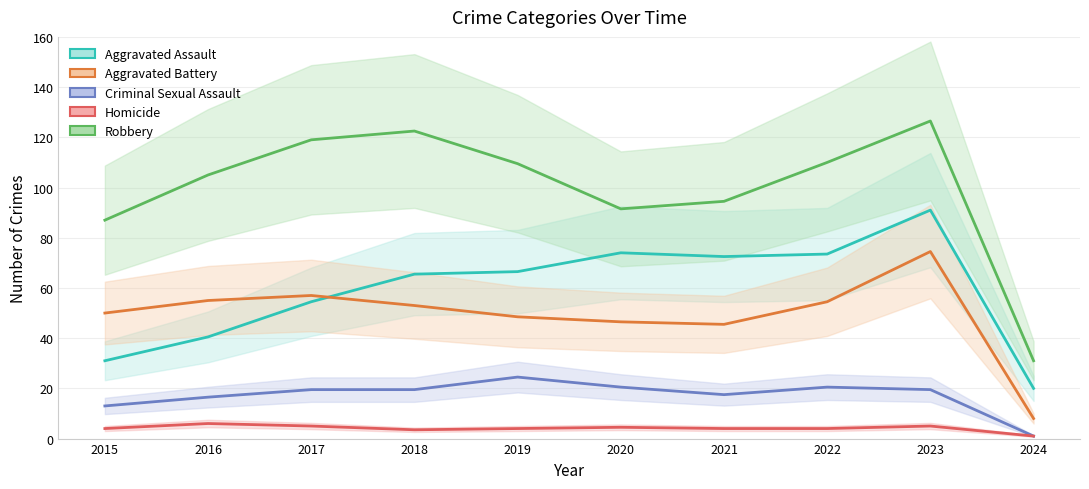

Reading right to left, list all the values displayed in this chart.

Aggravated Assault: 20.0	91.0	73.5	72.5	74.0	66.5	65.5	54.5	40.5	31.0
Aggravated Battery: 8.0	74.5	54.5	45.5	46.5	48.5	53.0	57.0	55.0	50.0
Criminal Sexual Assault: 1.0	19.5	20.5	17.5	20.5	24.5	19.5	19.5	16.5	13.0
Homicide: 1.0	5.0	4.0	4.0	4.5	4.0	3.5	5.0	6.0	4.0
Robbery: 31.0	126.5	110.0	94.5	91.5	109.5	122.5	119.0	105.0	87.0